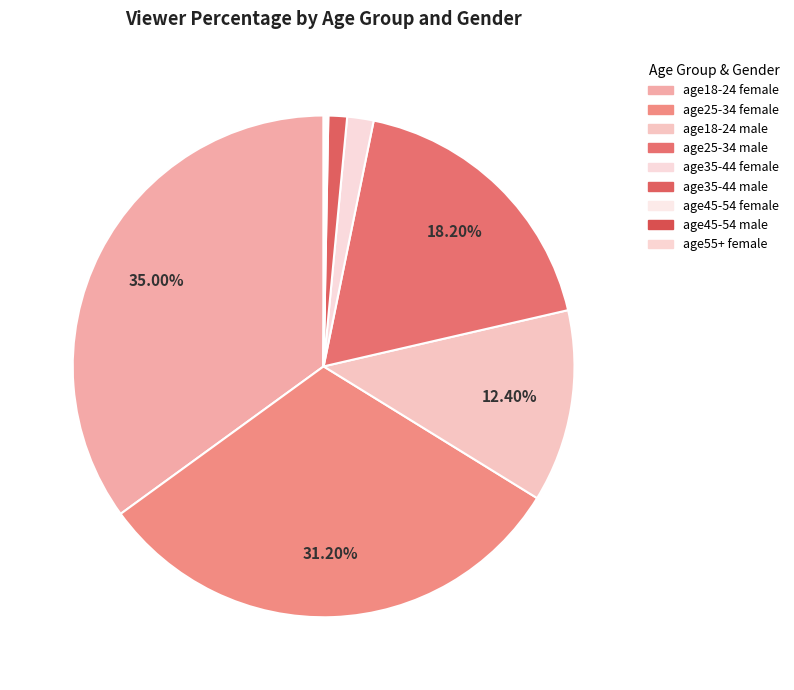

Is the sum of age25-34 male and age55+ female greater than half?

No